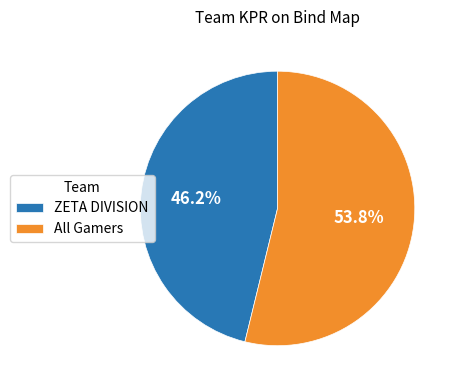

Rank the categories by value from lowest to highest.

ZETA DIVISION, All Gamers